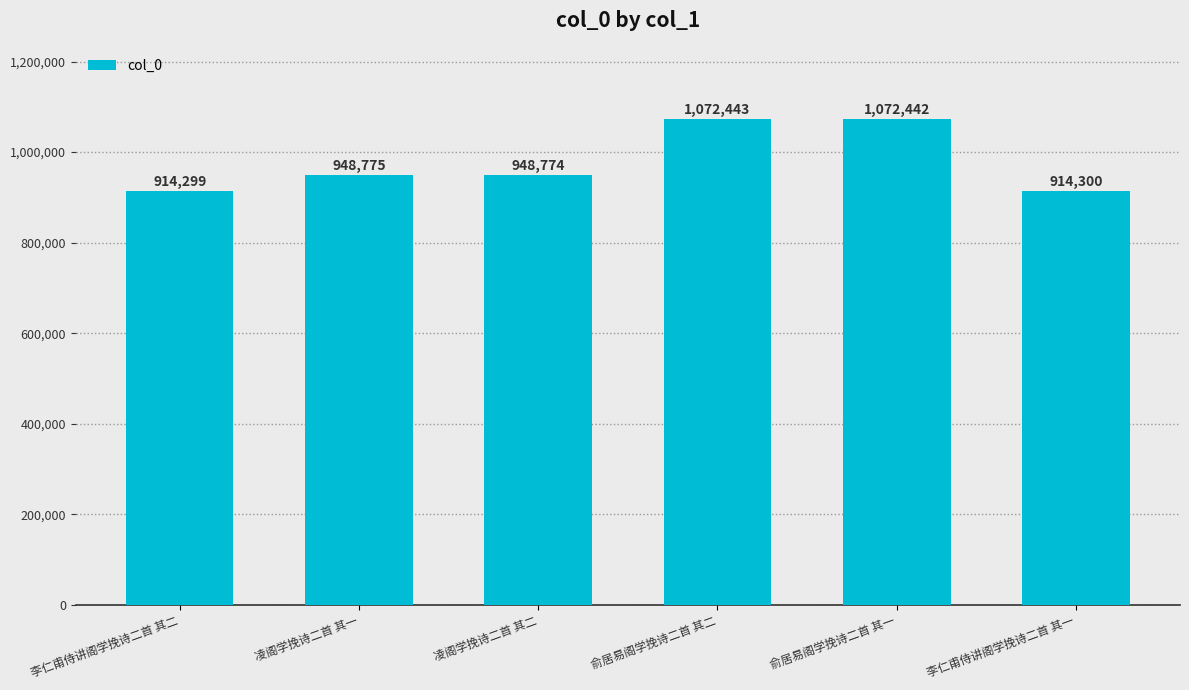

True or false: the data shows 914300 at 李仁甫侍讲阁学挽诗二首 其一.

True